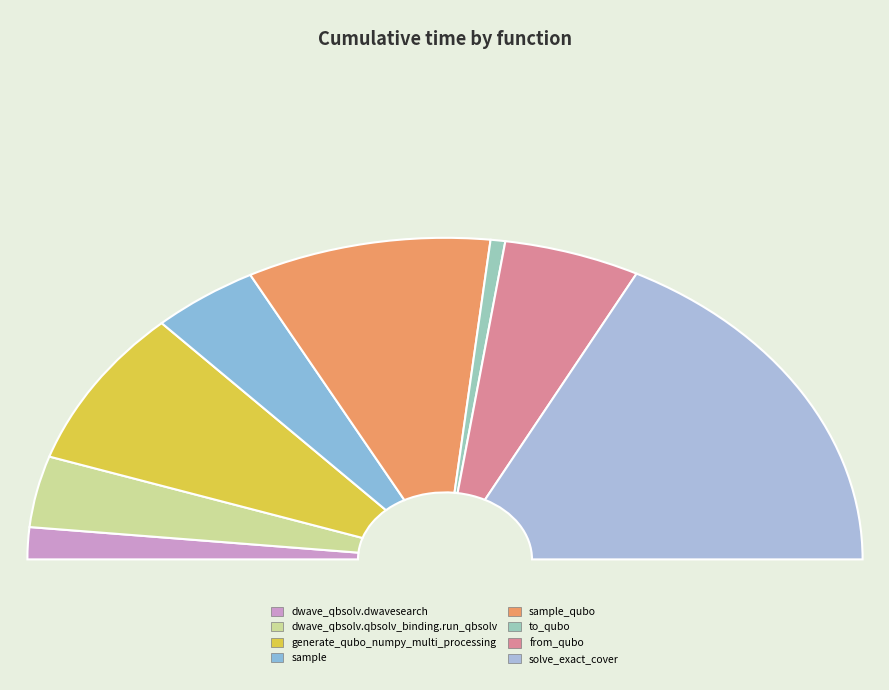

Count the number of slices in the pie.

8